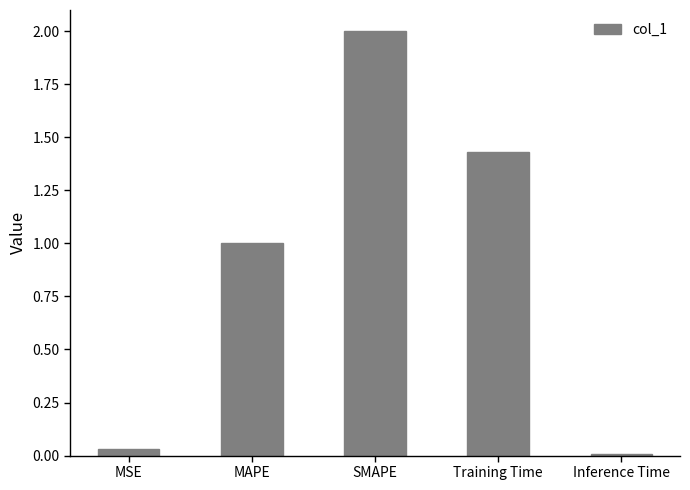

What is the label of the 4th bar from the left?

Training Time